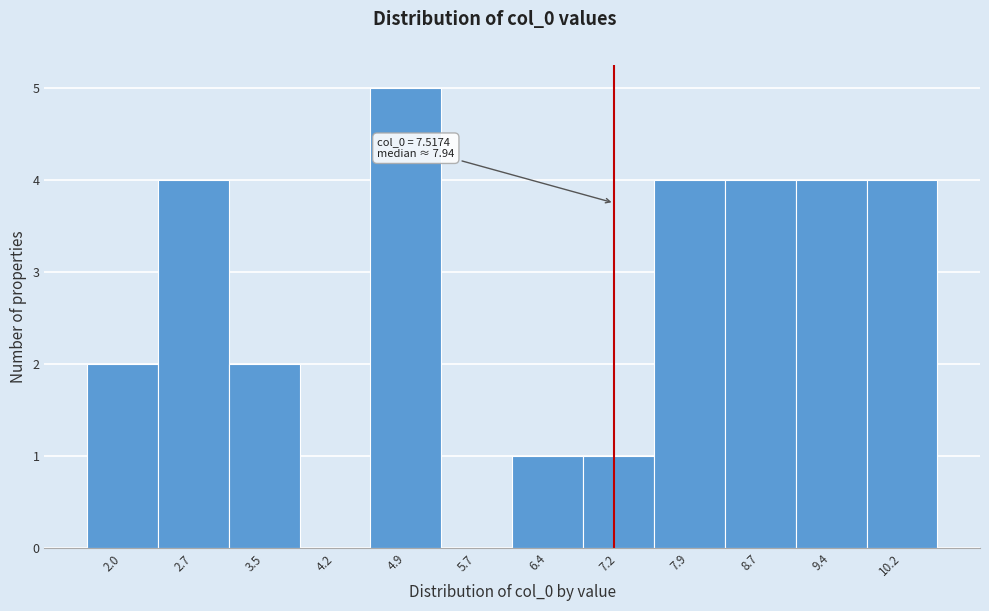

Reading left to right, extract all data points from this chart.

2.0=2	2.7=4	3.5=2	4.2=0	4.9=5	5.7=0	6.4=1	7.2=1	7.9=4	8.7=4	9.4=4	10.2=4